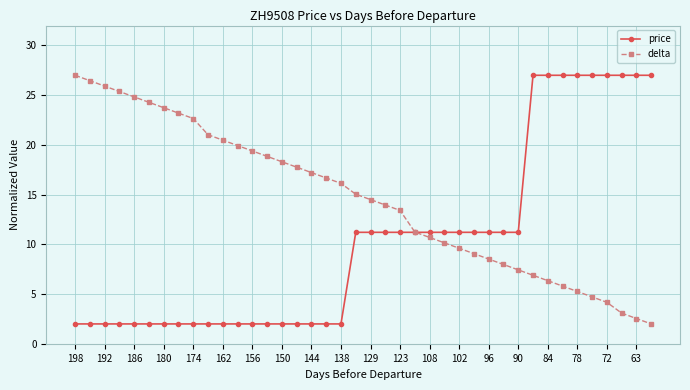

List the series in order of their overall mean, lowest first.

price, delta